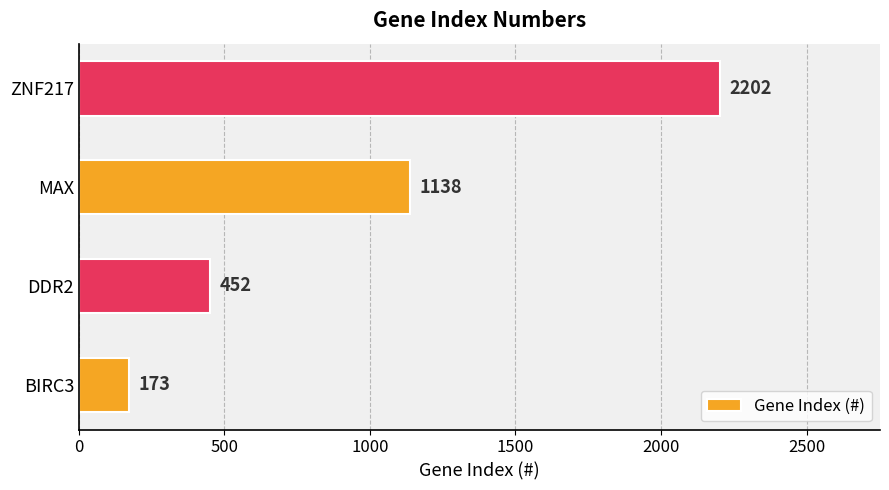

What is the change in value from BIRC3 to ZNF217?

+2029